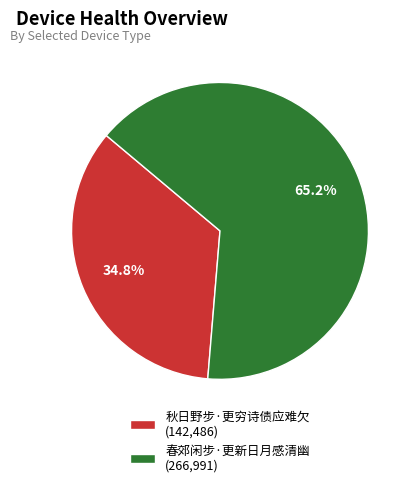

To the nearest percent, what is the difference between the 秋日野步·更穷诗债应难欠 and 春郊闲步·更新日月感清幽 slice percentages?

30%